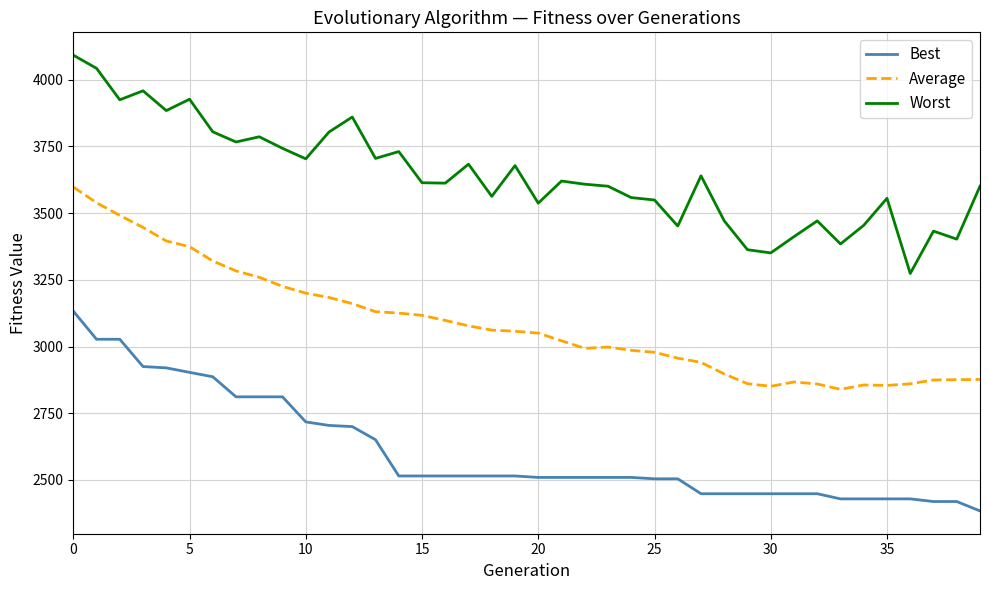

True or false: Average and Worst cross at least once.

False